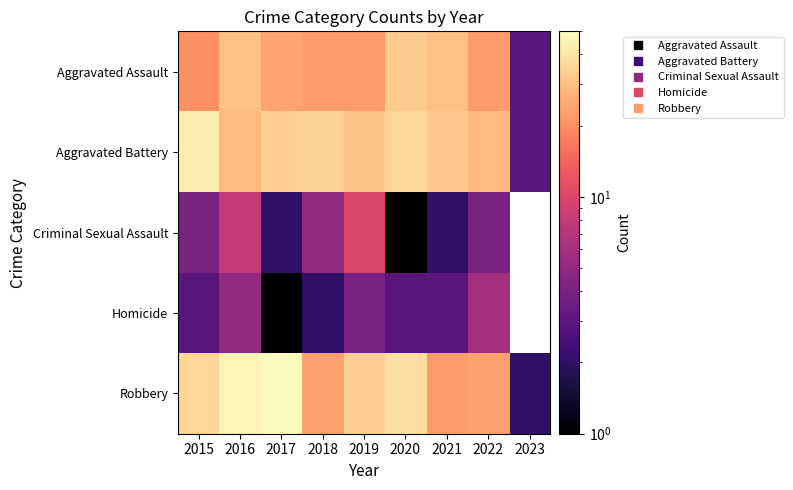

True or false: Homicide has a value of 1.0 at 2017.

True